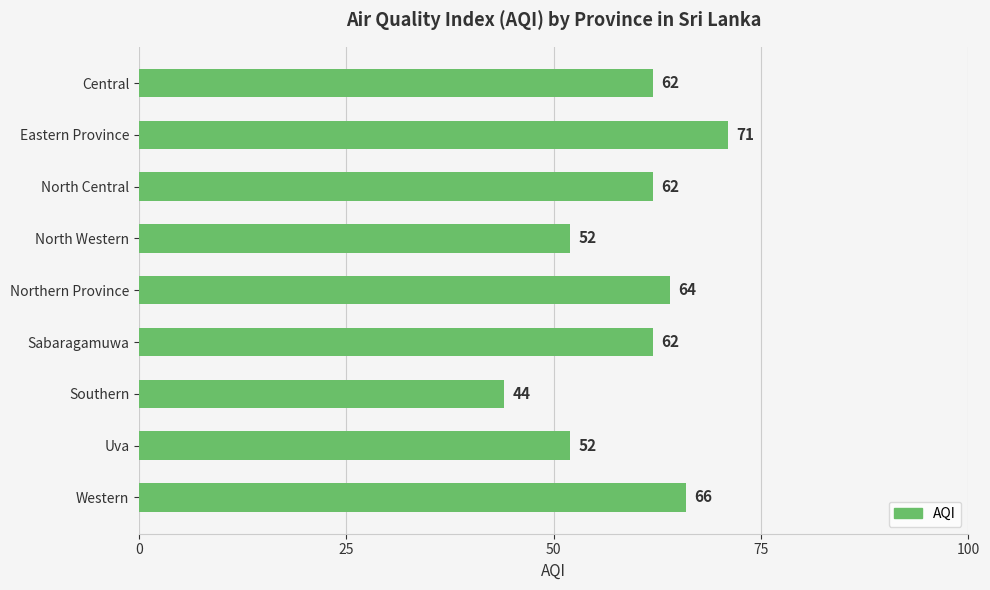

Which has a higher value, Uva or Sabaragamuwa?

Sabaragamuwa